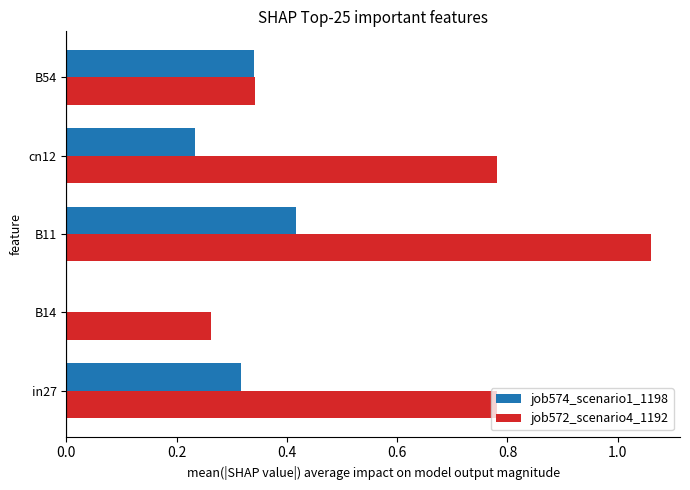

What are all the series names shown in the legend?

job574_scenario1_1198, job572_scenario4_1192